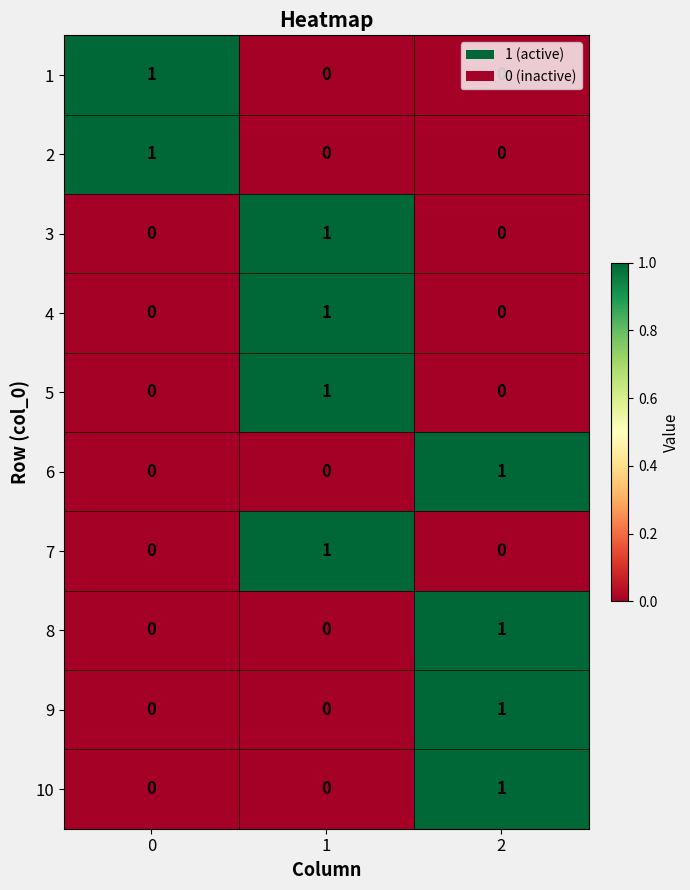

True or false: 5 has a value of 0 at 0.

True